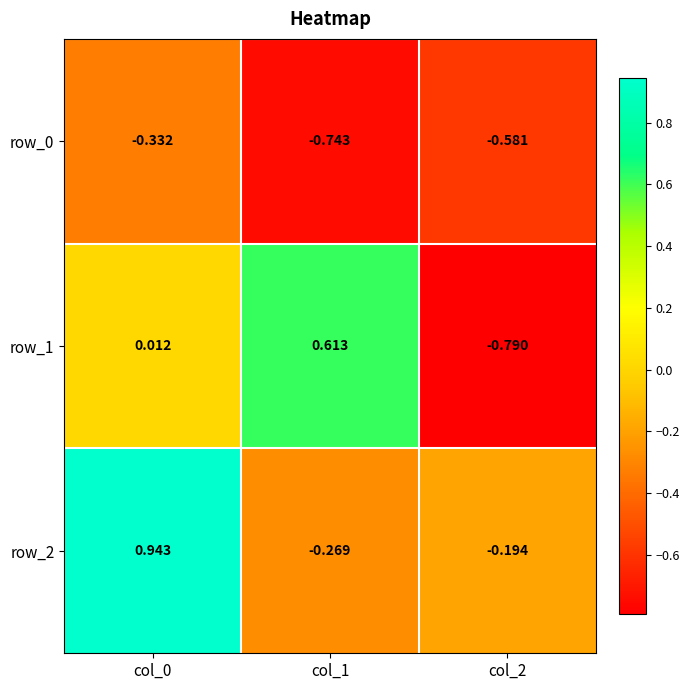

Which label corresponds to the smallest value in the chart?

col_2